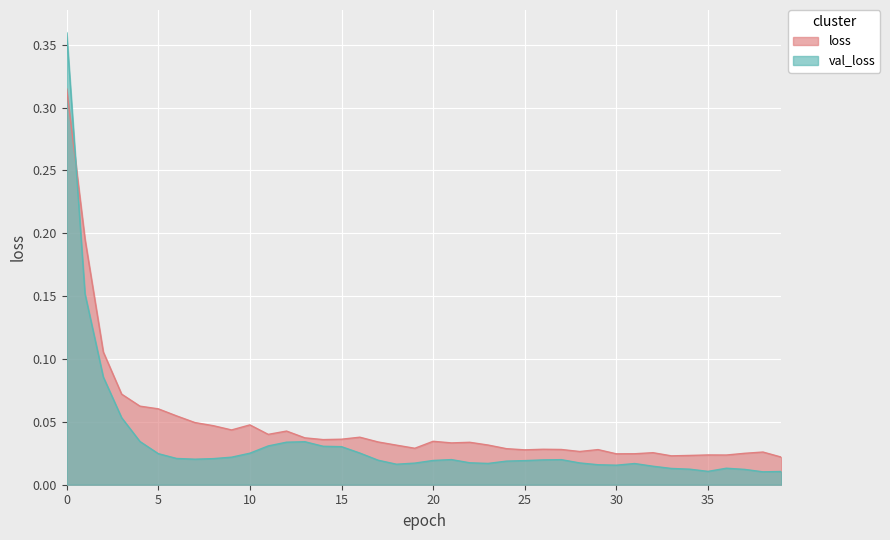

List the series in order of their overall mean, highest first.

loss, val_loss